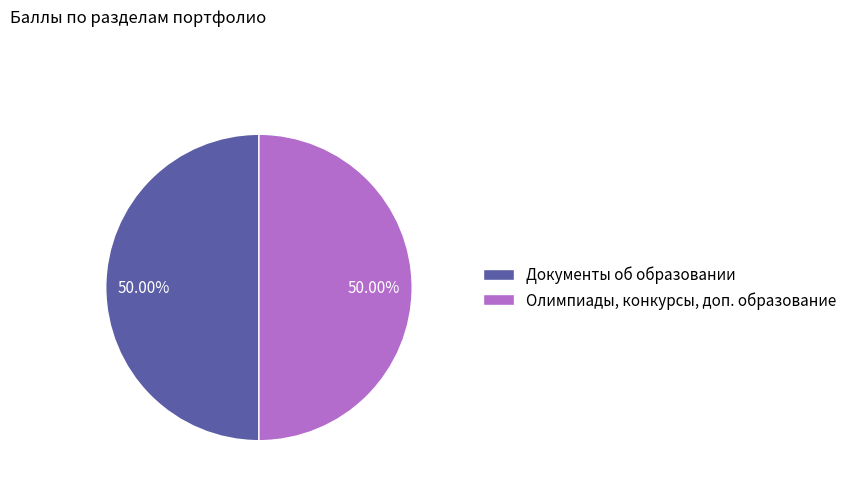

Is the sum of Документы об образовании and Олимпиады, конкурсы, доп. образование greater than half?

Yes